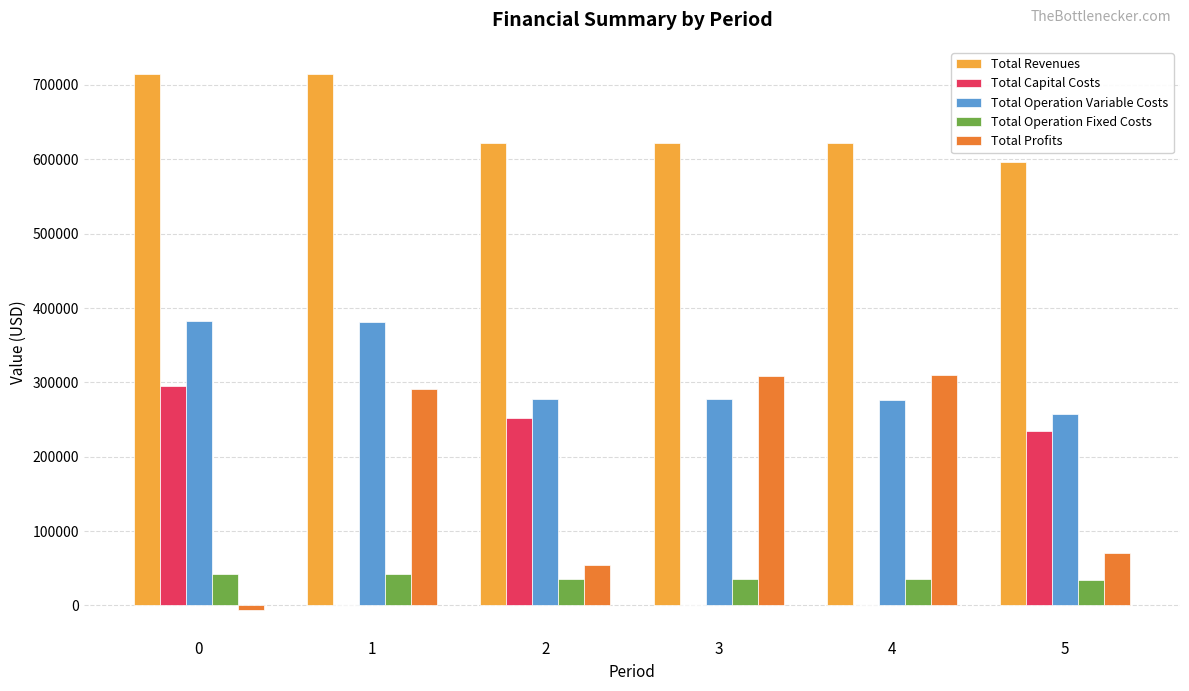

Is the value of Total Capital Costs at 1 greater than the value of Total Operation Variable Costs at 0?

No